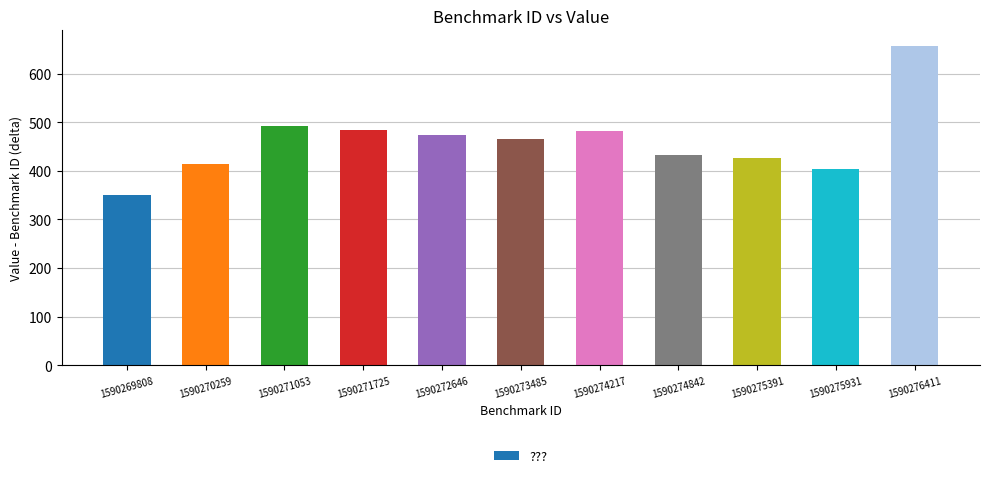

True or false: the data shows 158.7 at 1590270259.

False